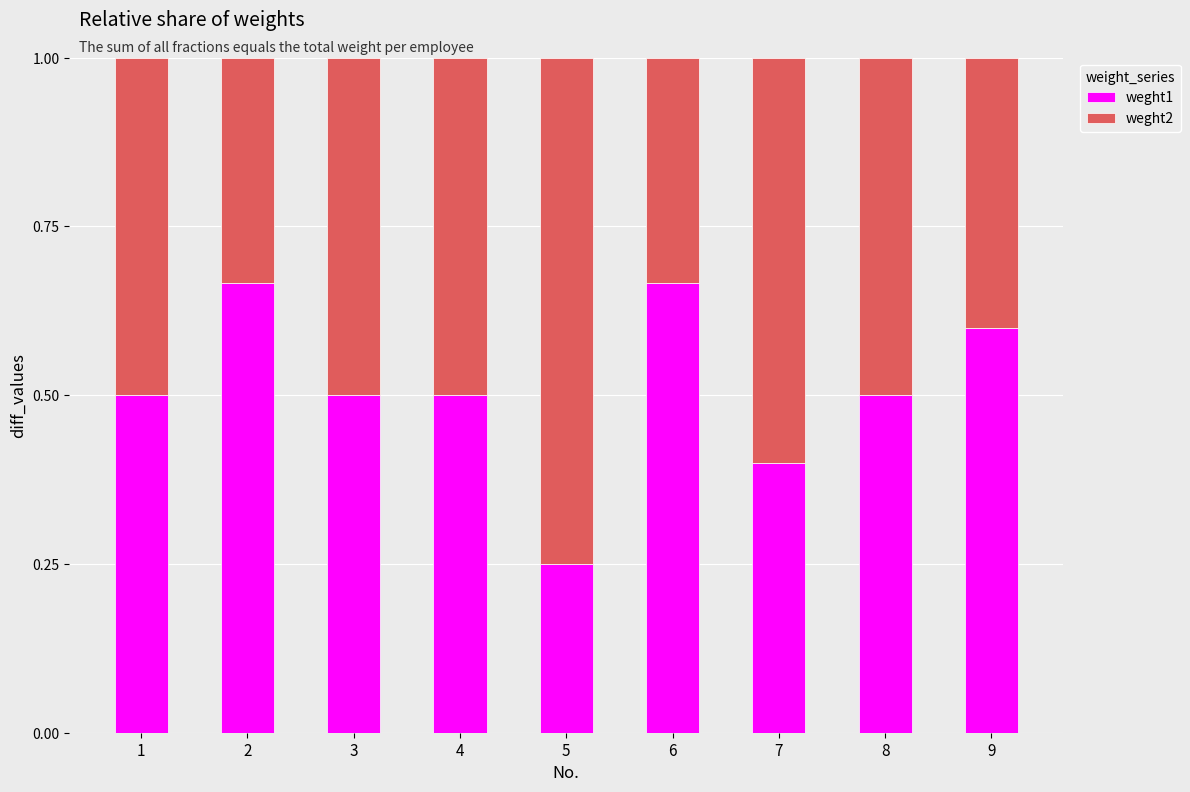

Where is weght1 nearest to the value 0?

5